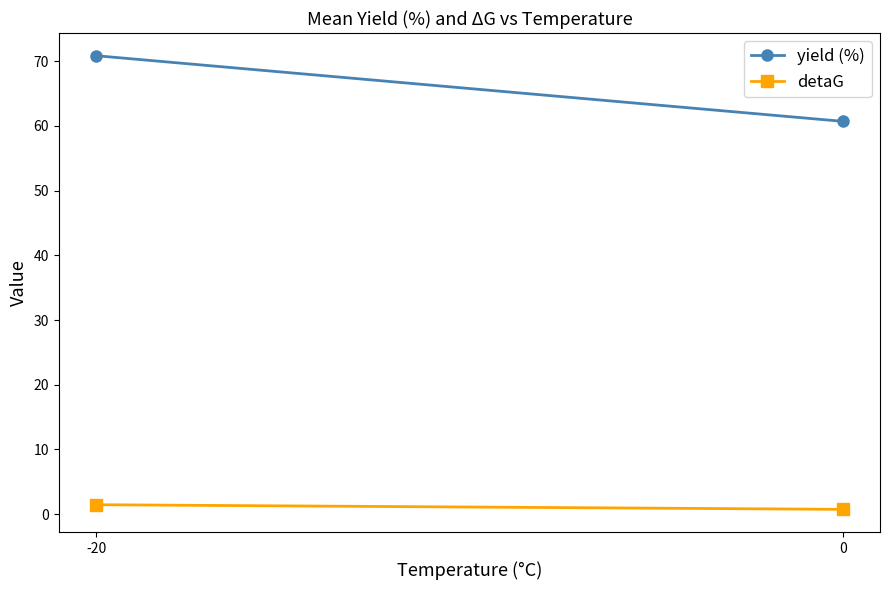

What is the maximum value shown in the chart?

70.8